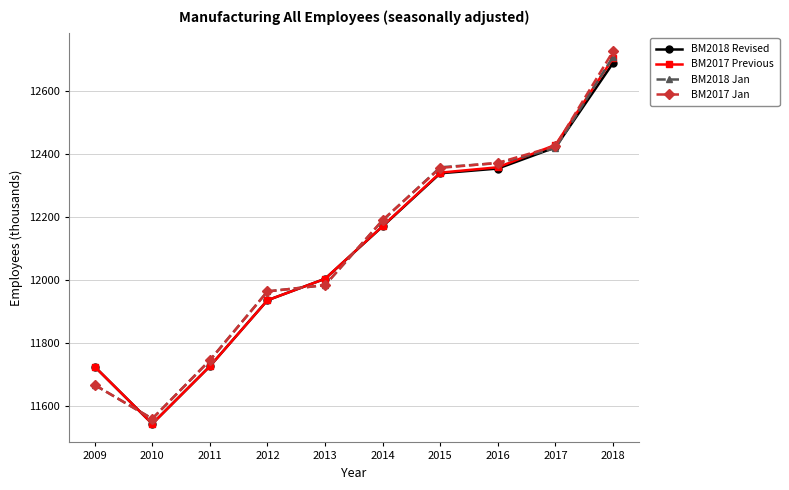

At how many categories does at least one series exceed 12711?

1